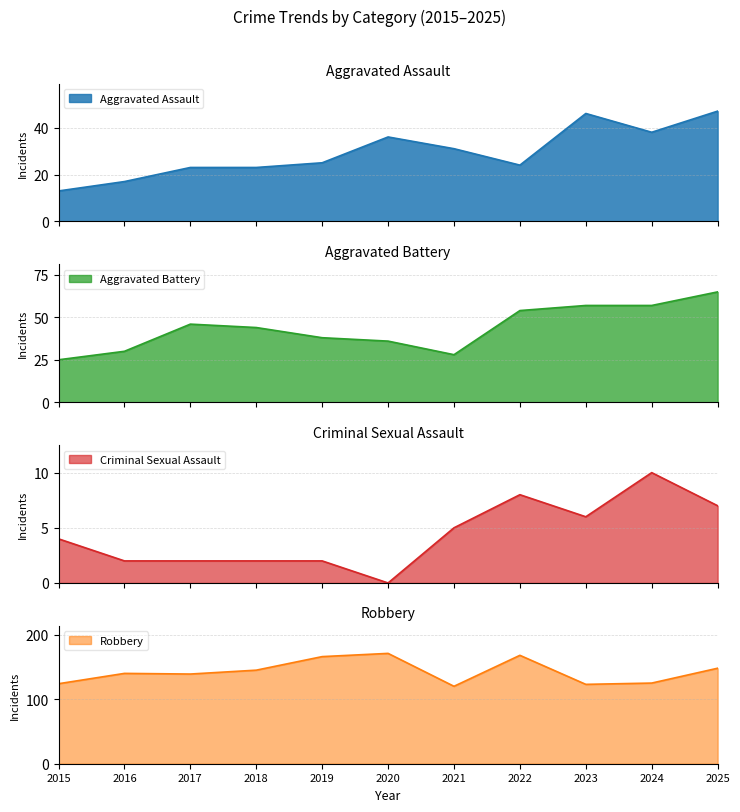

What is the sum of all Criminal Sexual Assault values?

48